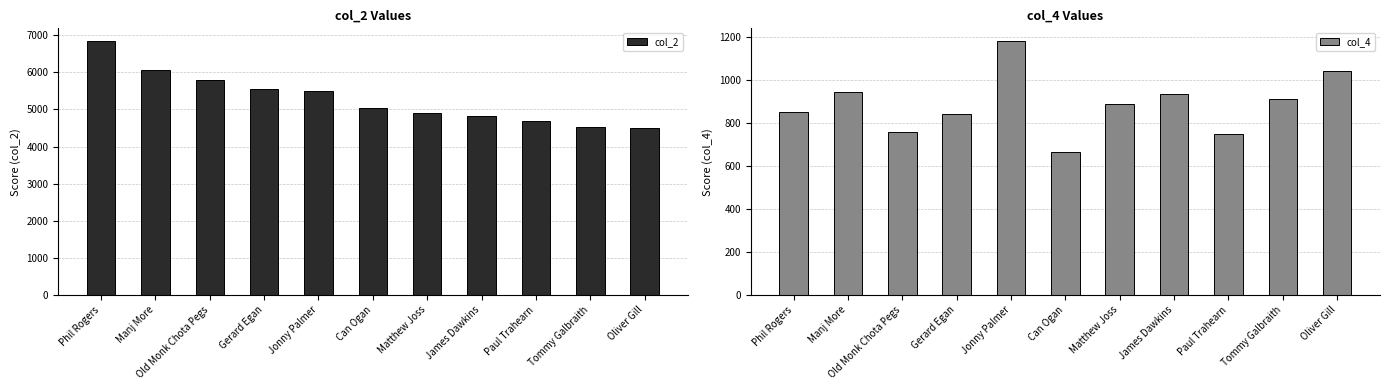

At which category is the sum across all series the highest?

Phil Rogers